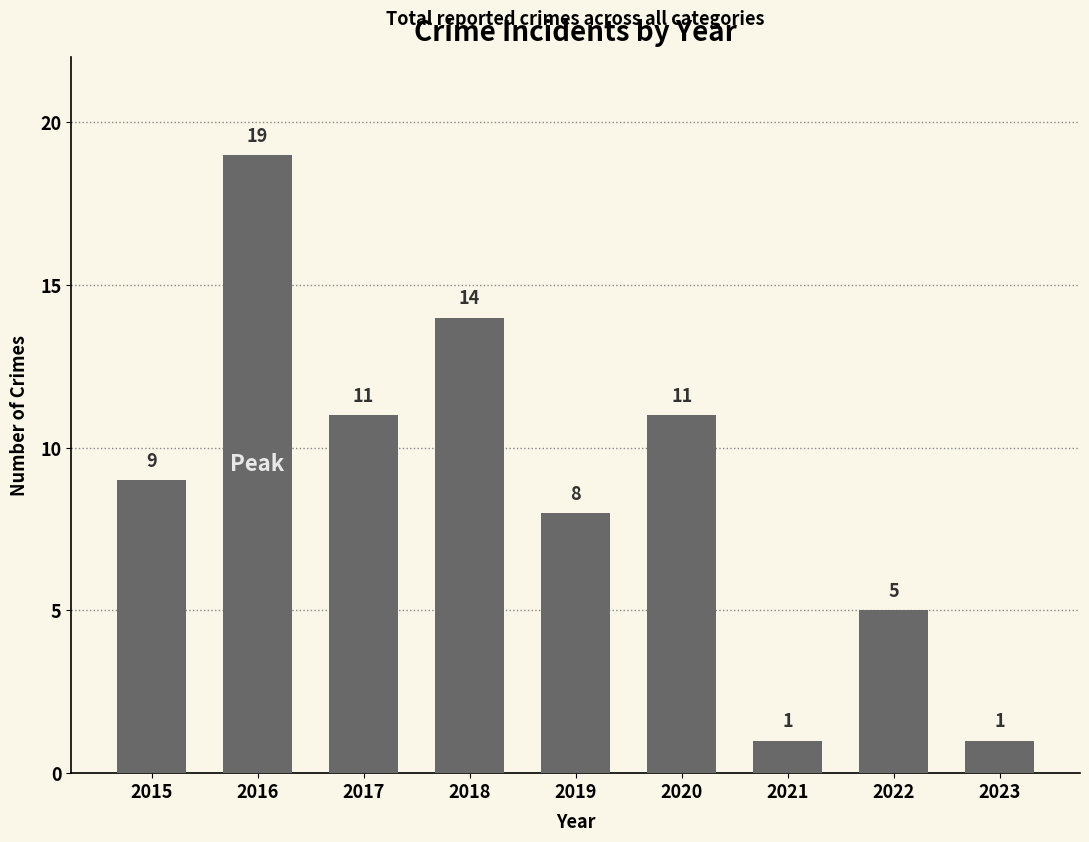

Which category has the highest value across all series?

2016